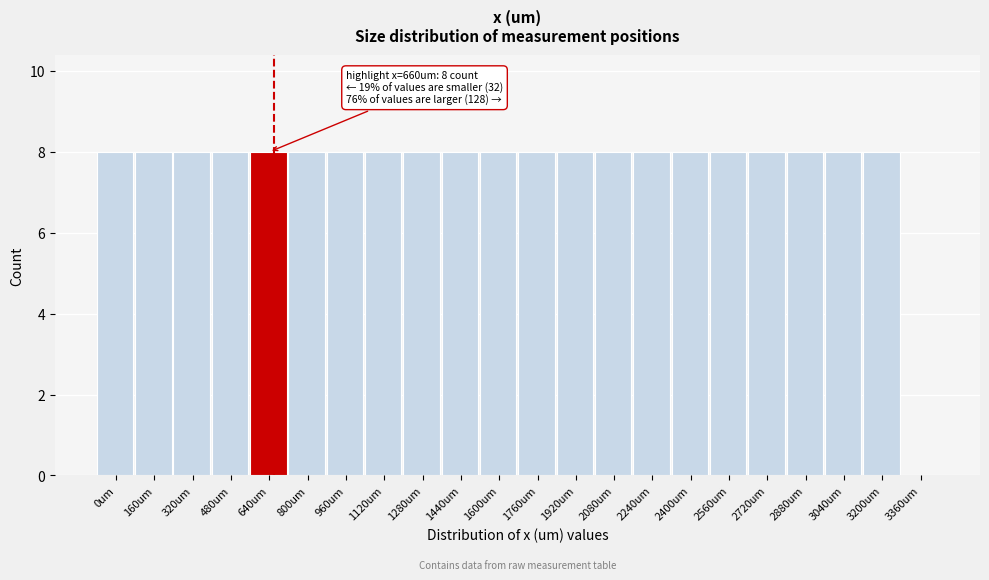

Reading left to right, list all the values displayed in this chart.

0um=8	160um=8	320um=8	480um=8	640um=8	800um=8	960um=8	1120um=8	1280um=8	1440um=8	1600um=8	1760um=8	1920um=8	2080um=8	2240um=8	2400um=8	2560um=8	2720um=8	2880um=8	3040um=8	3200um=8	3360um=0